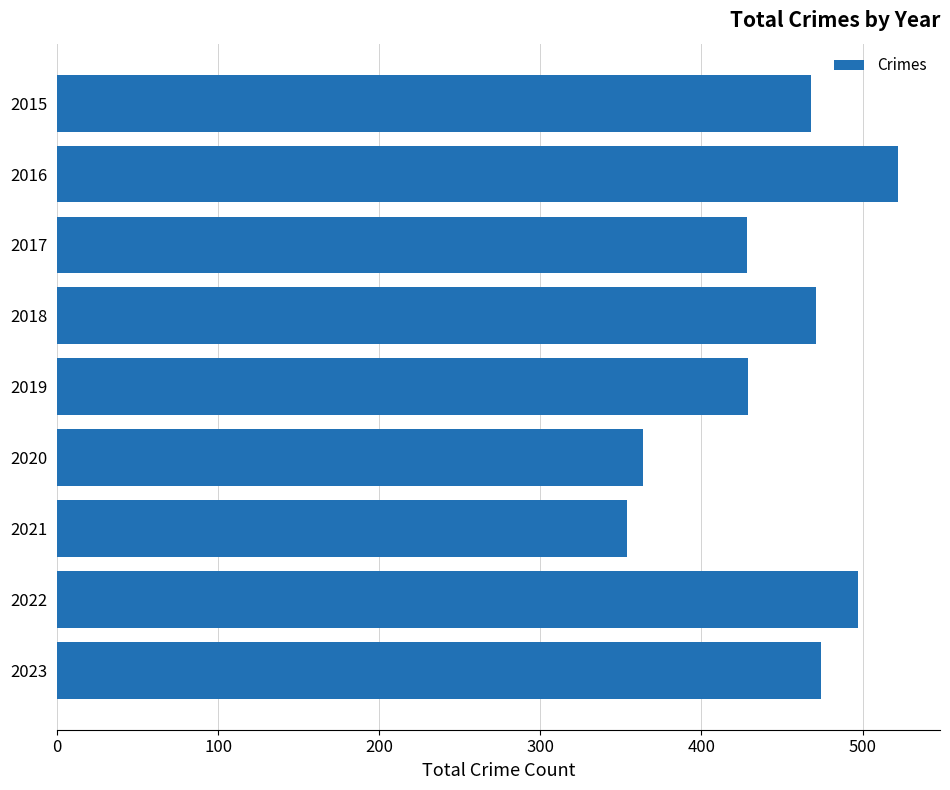

What is the maximum value shown in the chart?

522